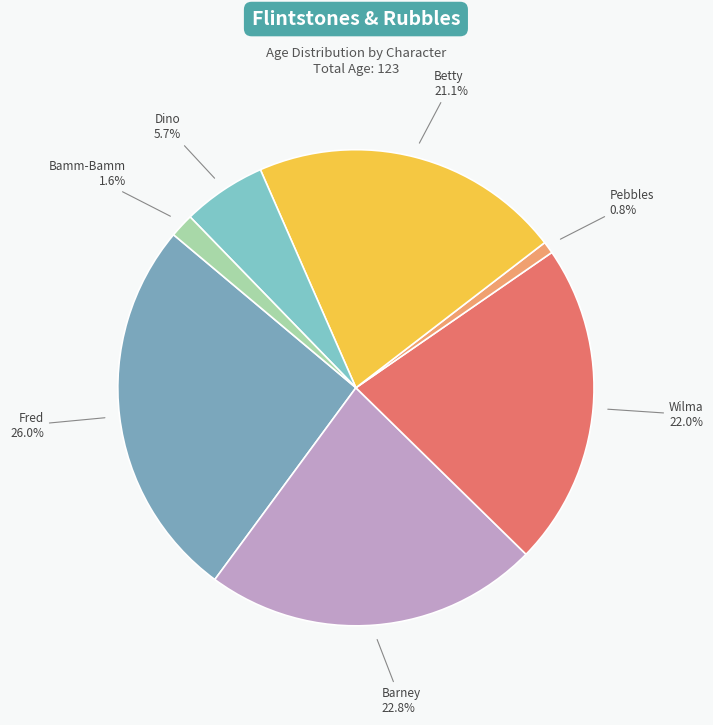

Is there a majority slice in this chart?

No